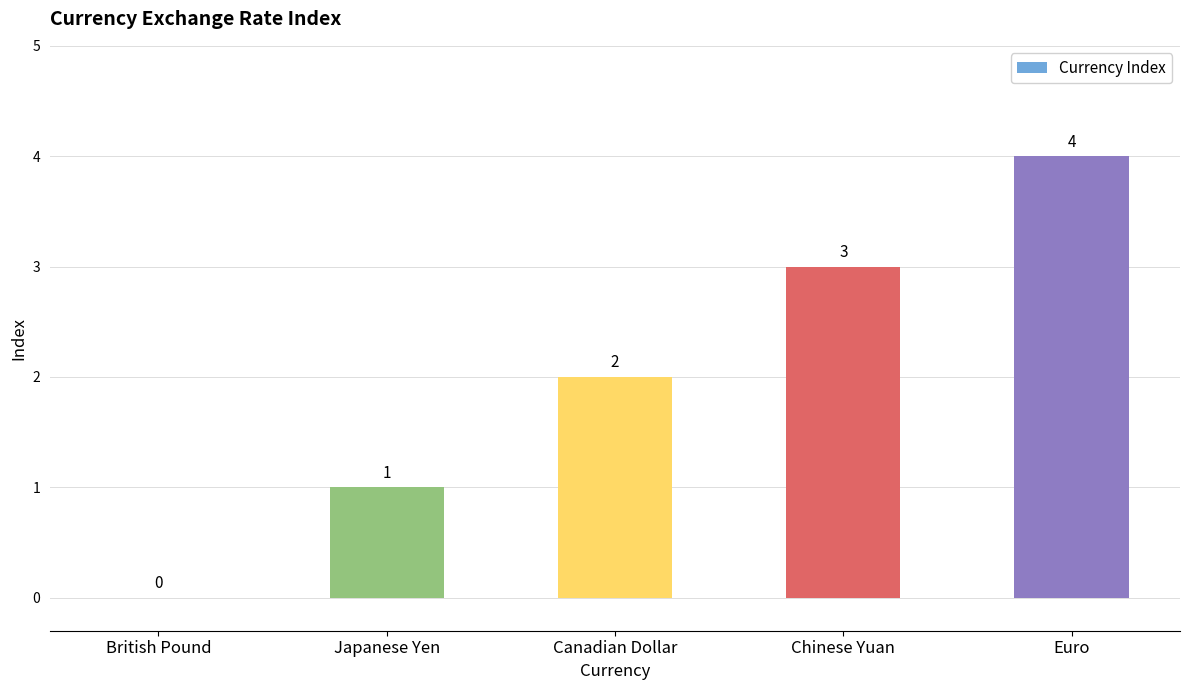

What is the sum of the values at Japanese Yen and Chinese Yuan?

4